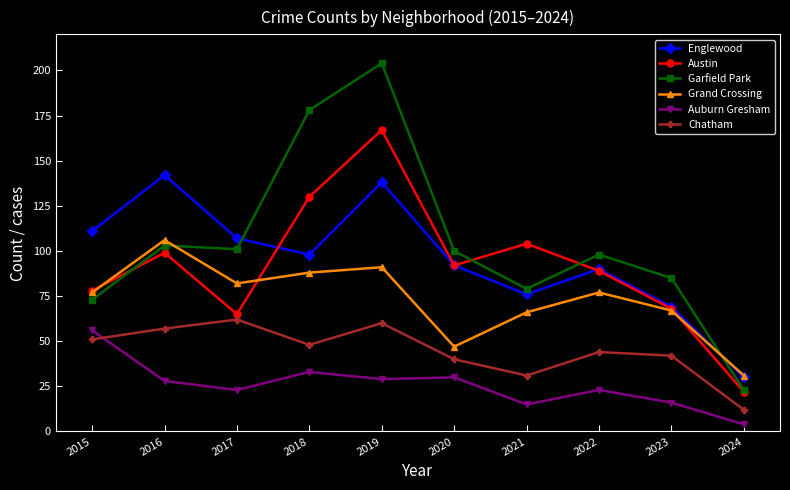

True or false: Englewood and Garfield Park cross at least once.

True